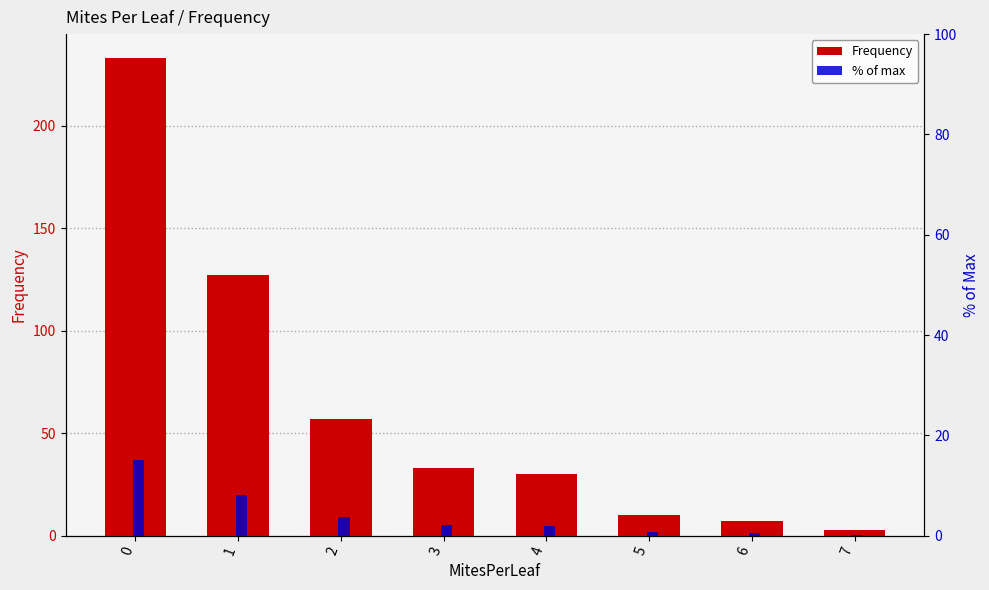

Rank the categories by % of max value from highest to lowest.

0, 1, 2, 3, 4, 5, 6, 7